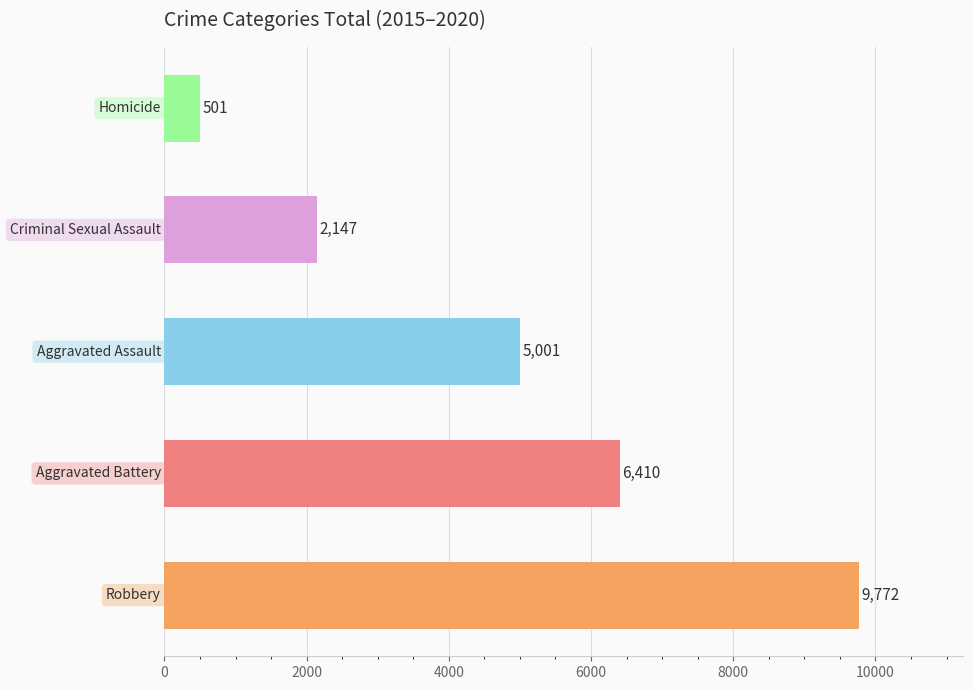

What is the difference between the maximum and second lowest values?

7625